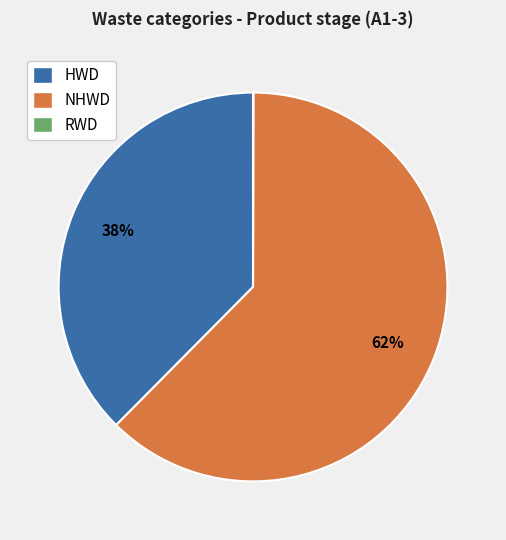

Which category accounts for the majority?

NHWD